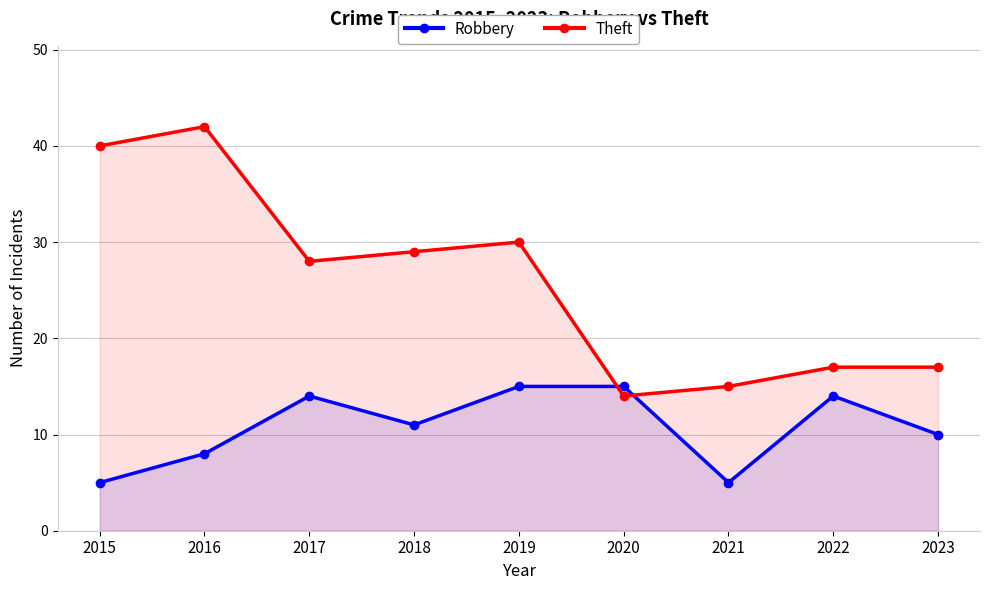

How many interior local valleys does the Robbery series have?

2